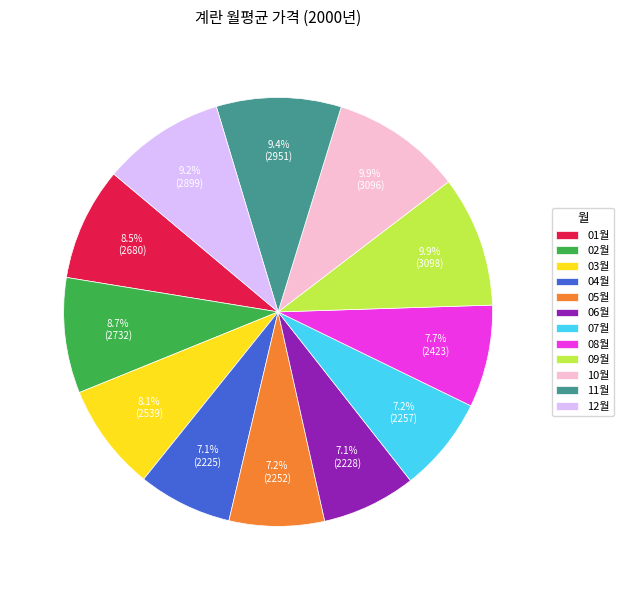

To the nearest percent, what is the difference between the largest and smallest slice percentages?

3%